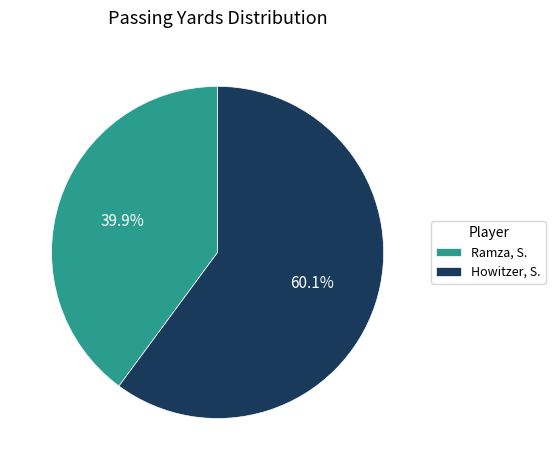

Approximately how many times larger is the value at Howitzer, S. compared to Ramza, S.?

1.5